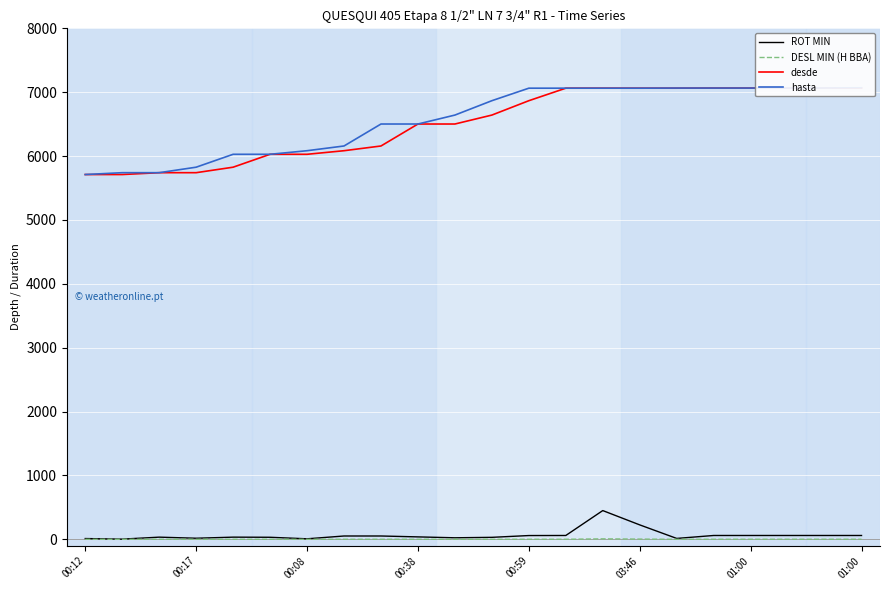

How many values in the ROT MIN series are below 52?

11